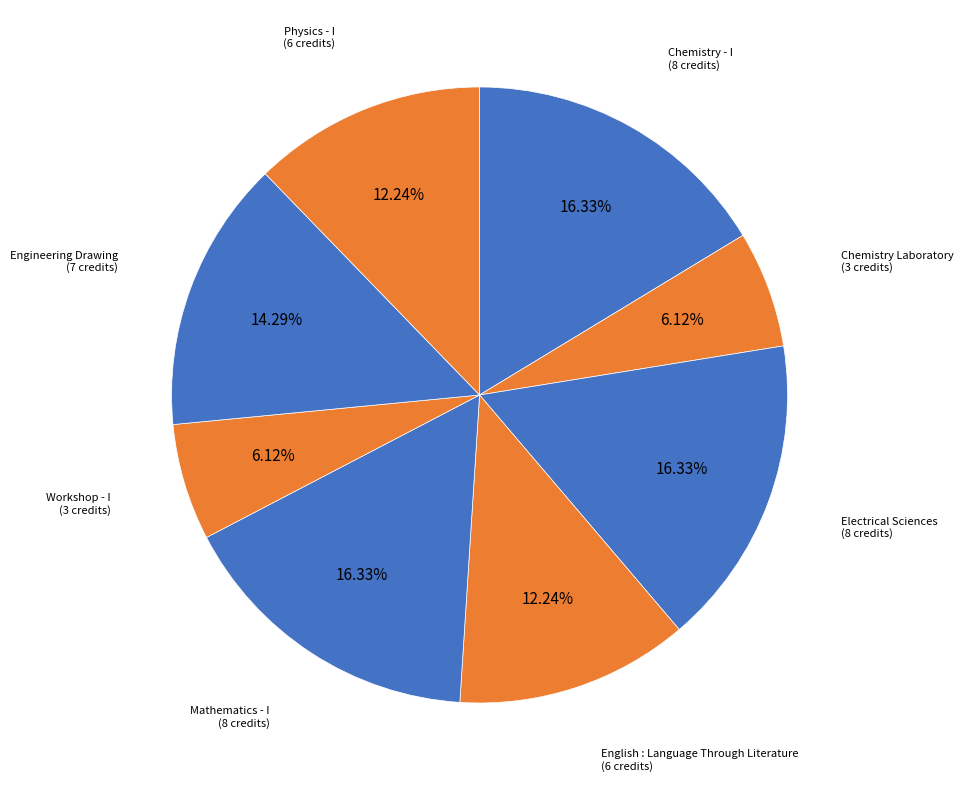

How many slices are in this pie chart?

8